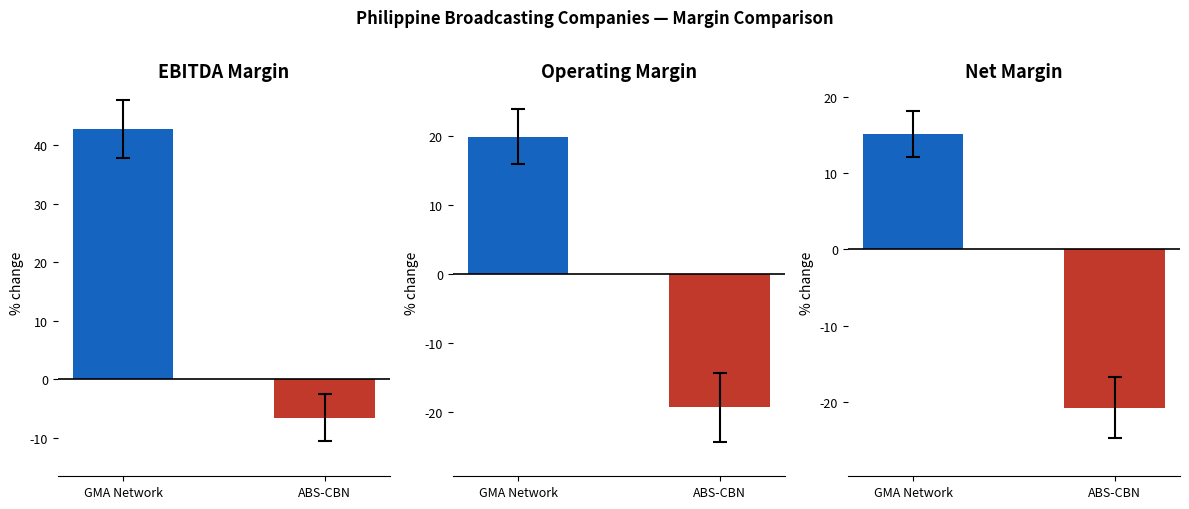

What is the label of the 1st bar from the right?

ABS-CBN